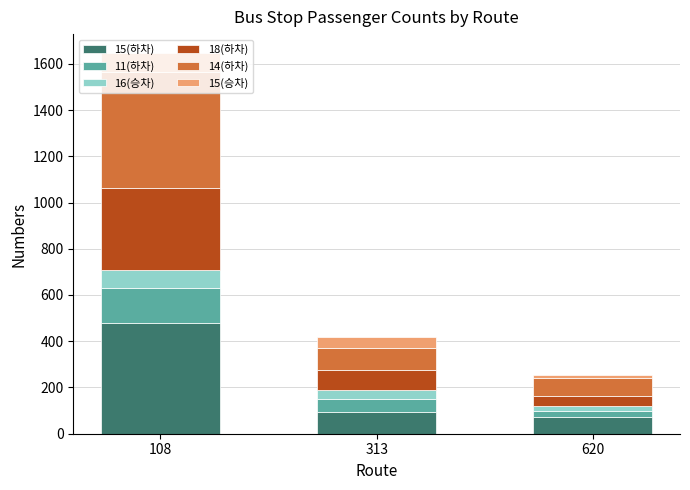

At which category is the sum across all series the highest?

108